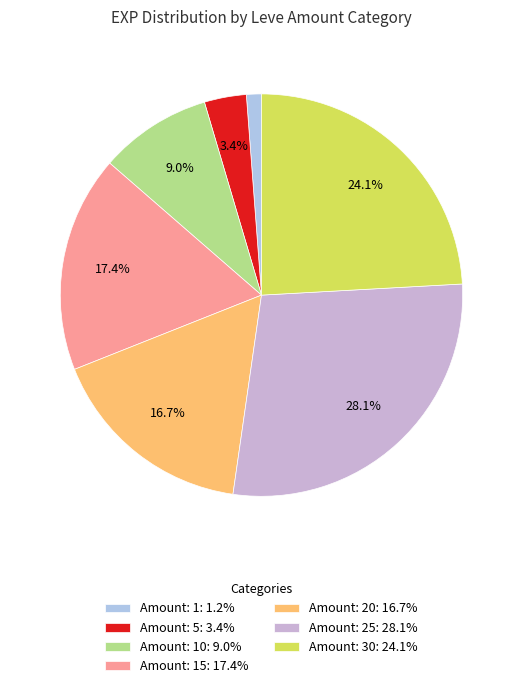

Count the number of slices in the pie.

7